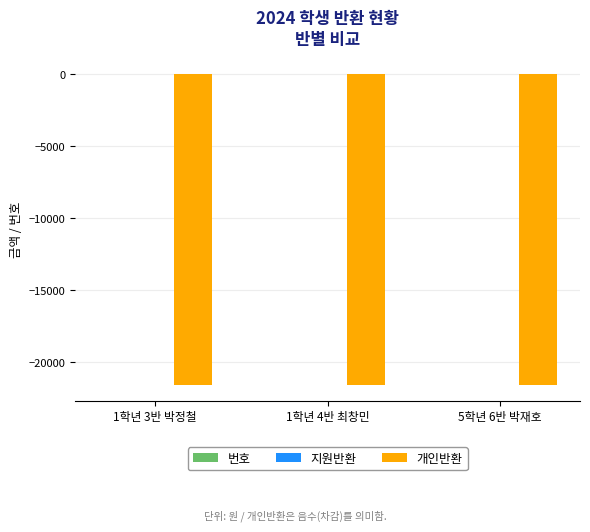

The value of 개인반환 at 5학년 6반 박재호 is -10130. True or false?

False